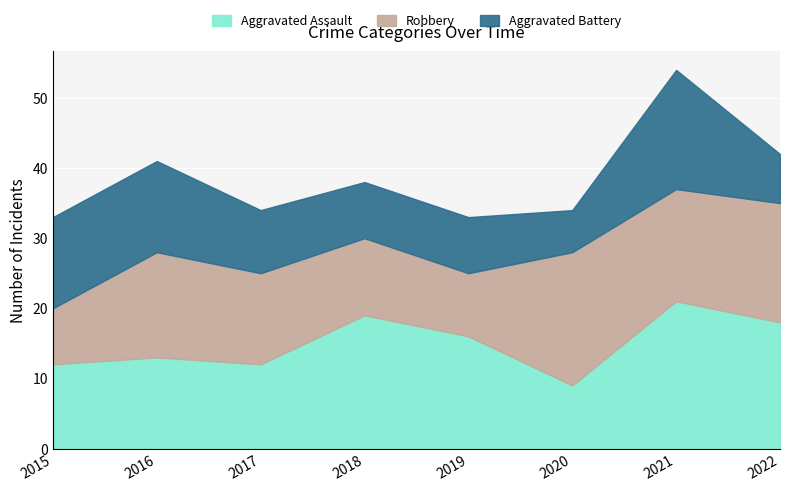

At which category is the sum across all series the highest?

2021